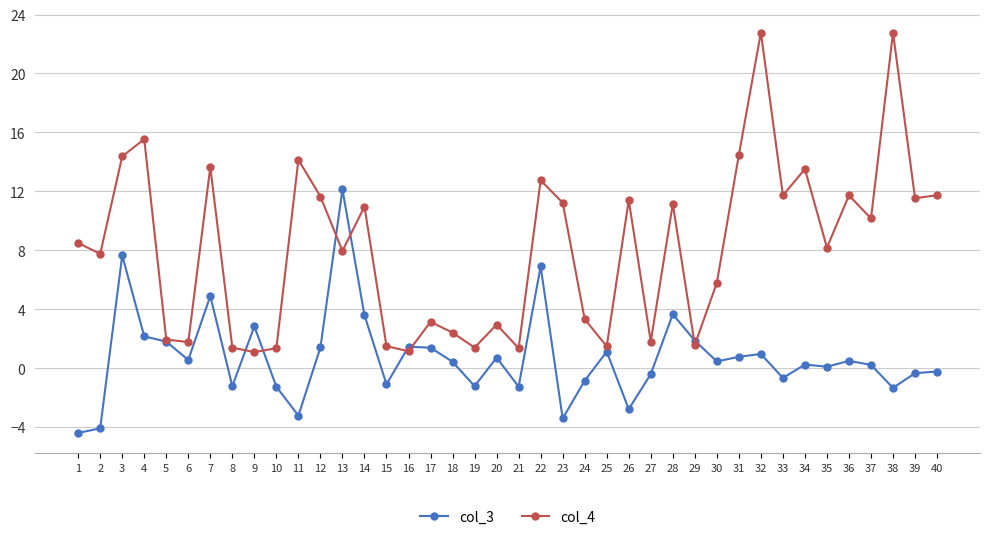

List the series in order of their peak value, lowest first.

col_3, col_4